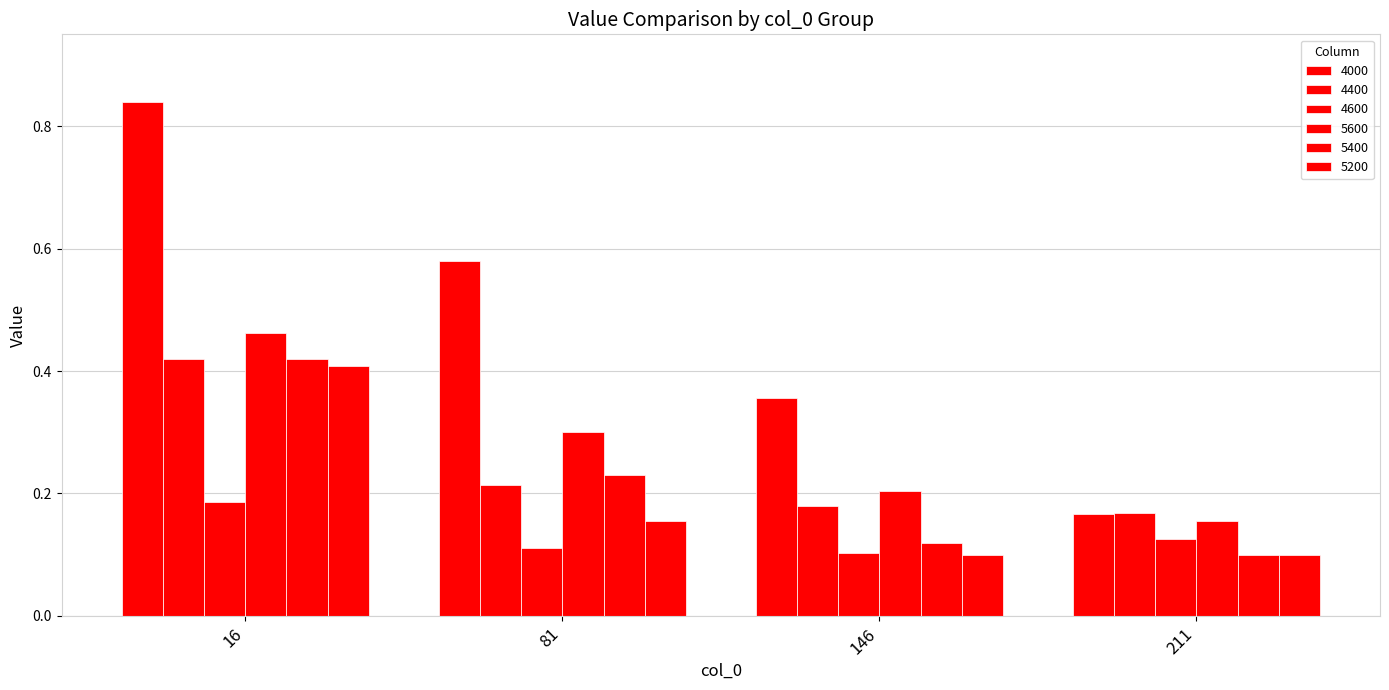

Is the value of 4600 at 81 greater than the value of 5200 at 146?

Yes